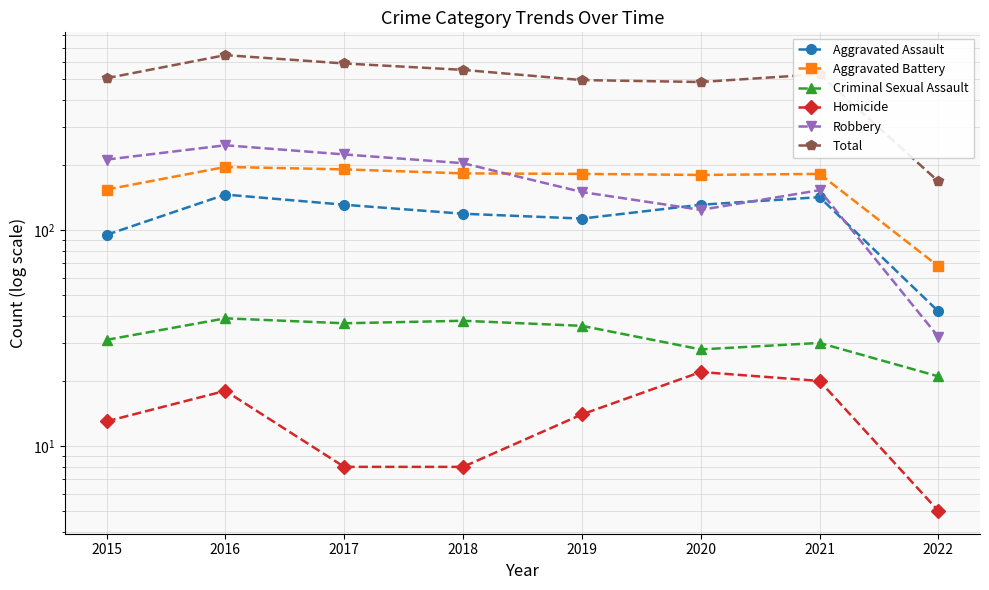

At how many categories does at least one series exceed 207?

7